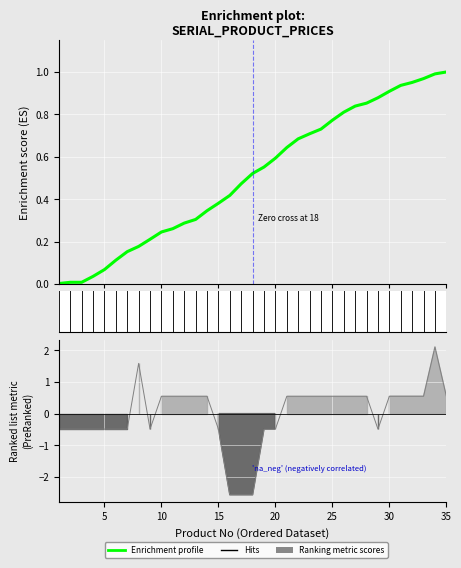

What is the value of the 12th point from the left?

0.5